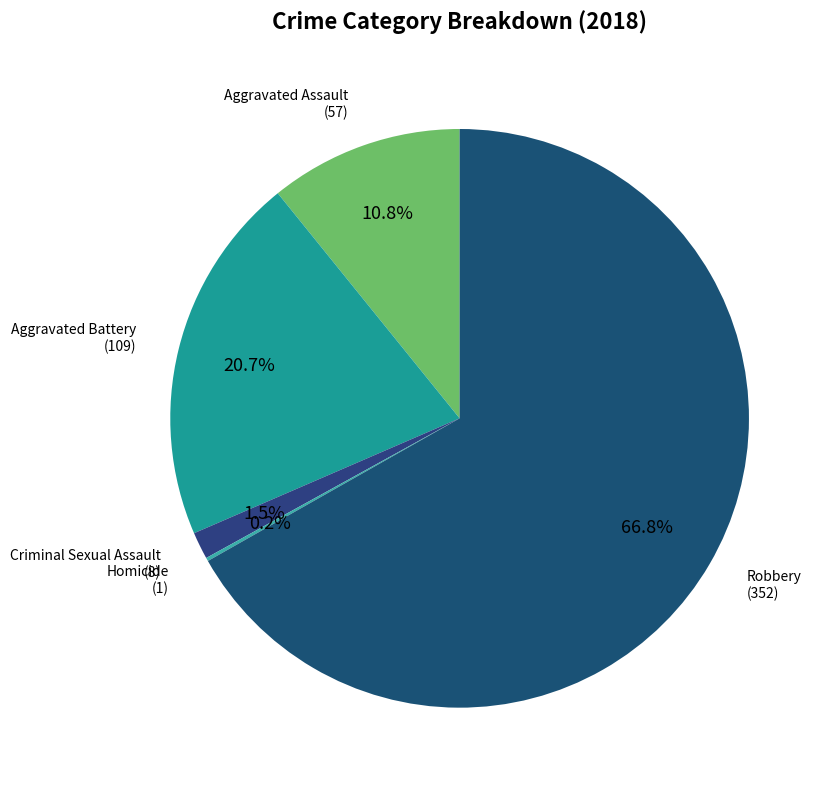

To the nearest percent, what is the difference between the largest and smallest slice percentages?

67%